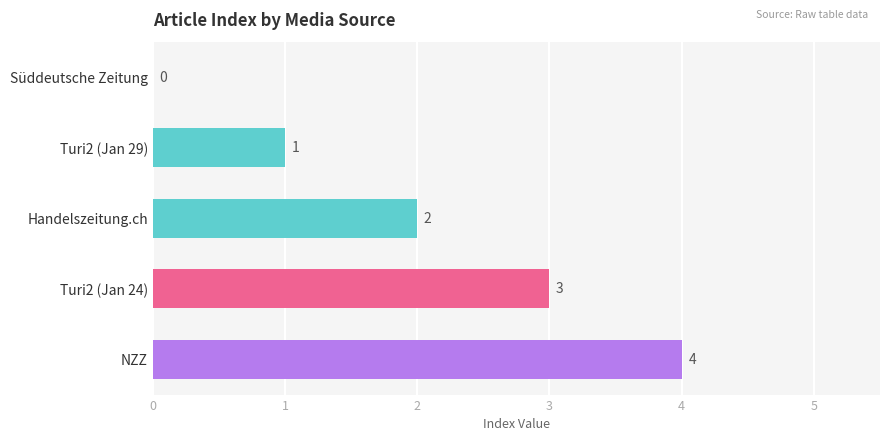

The value at Turi2 (Jan 29) is 1. True or false?

True